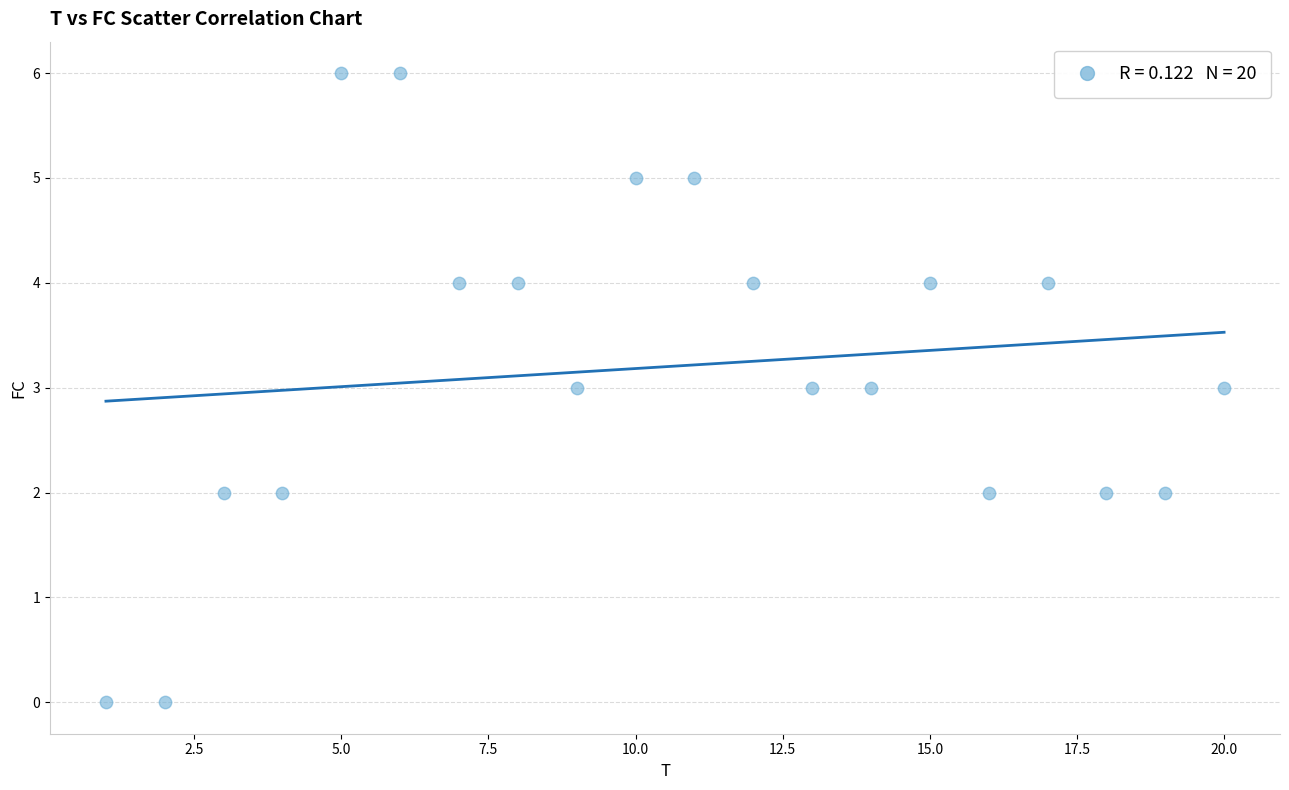

What is the range of X values (max minus min)?

19